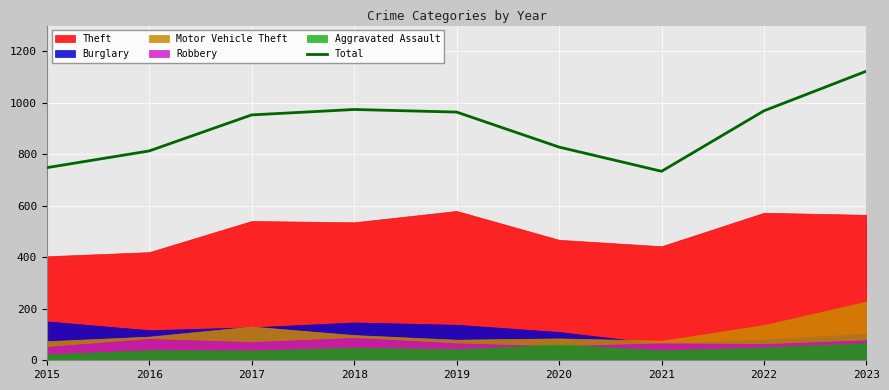

Reading left to right, transcribe all the data shown in this chart.

2015=748	2016=813	2017=953	2018=974	2019=964	2020=828	2021=734	2022=969	2023=1123